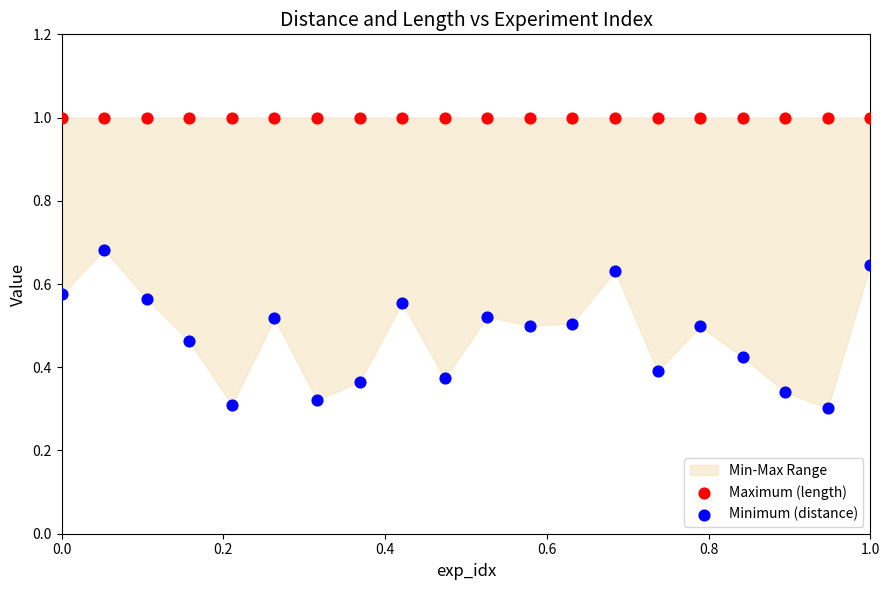

Which series reaches the minimum Y coordinate?

Minimum (distance)